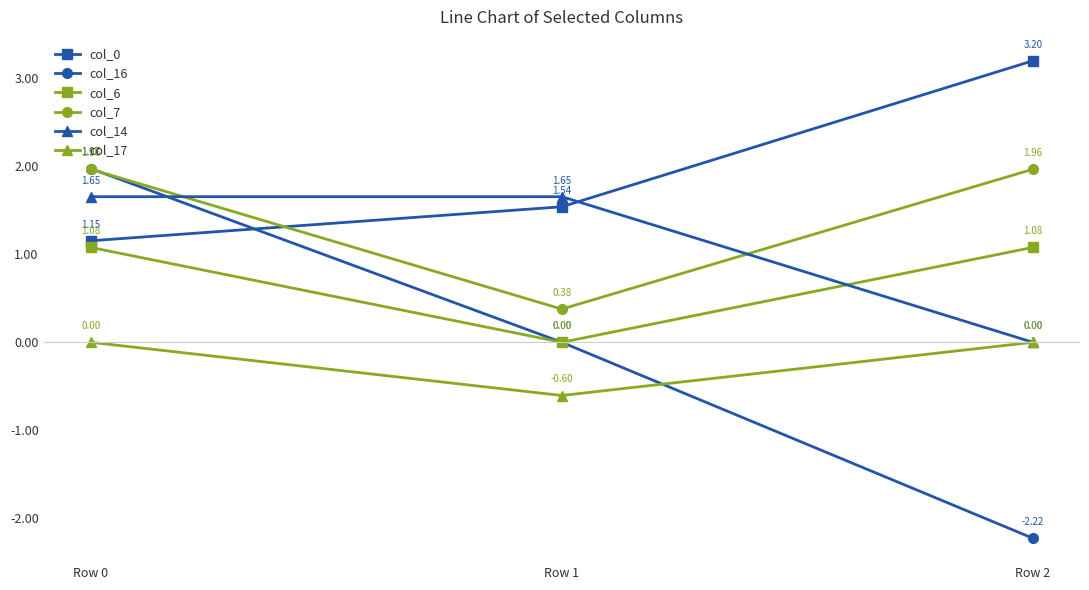

Does the chart have visible grid lines?

No